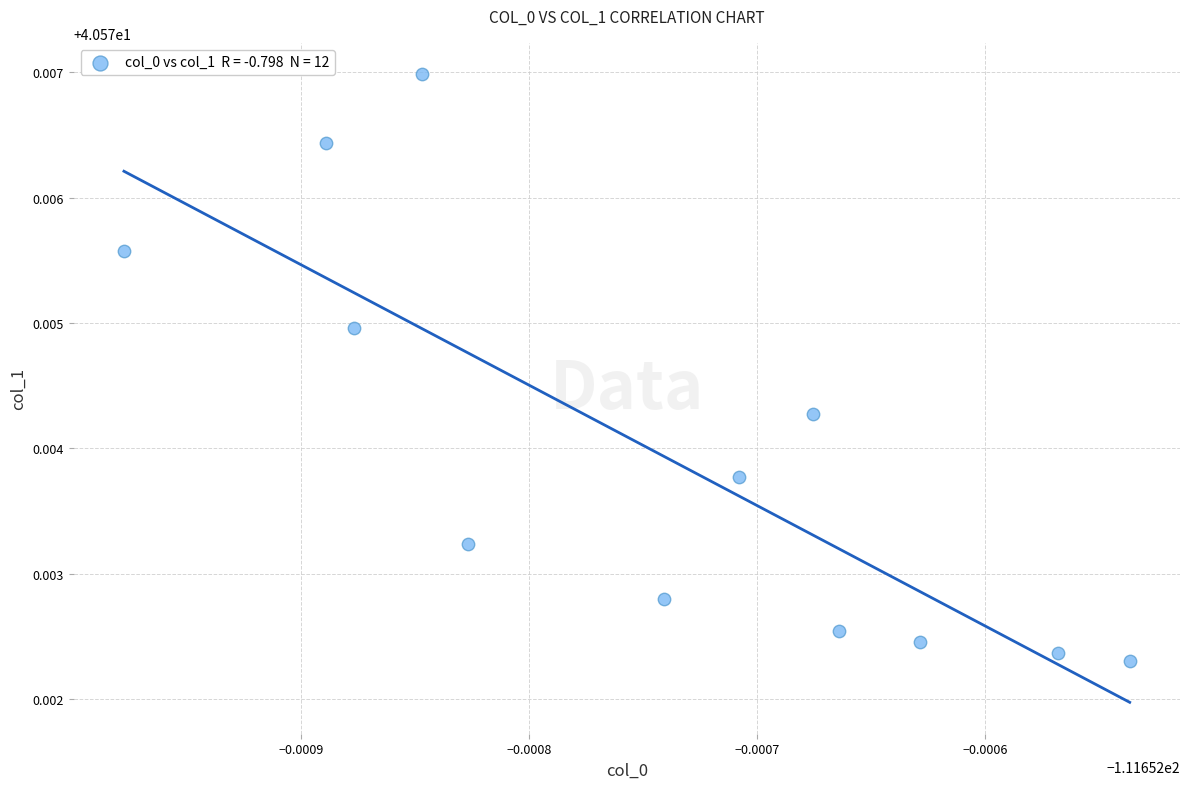

What is the average X value?

-111.7